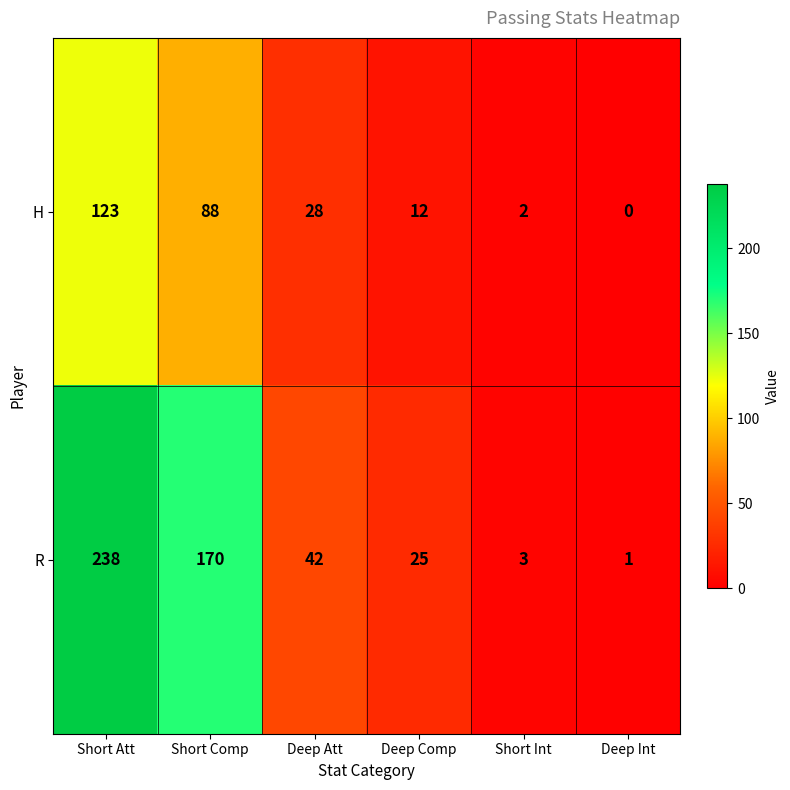

At Short Comp, list the series in order from largest to smallest.

R, H